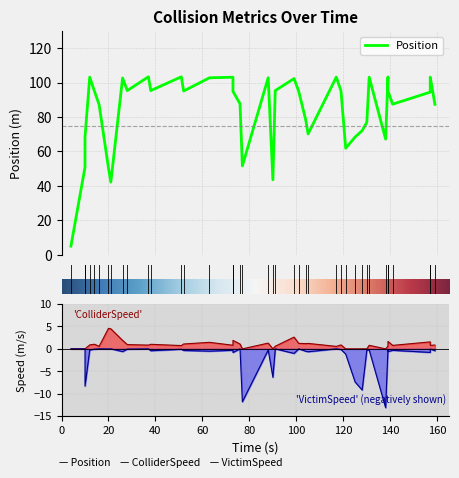

The value of VictimSpeed at 20 is -8.3. True or false?

False